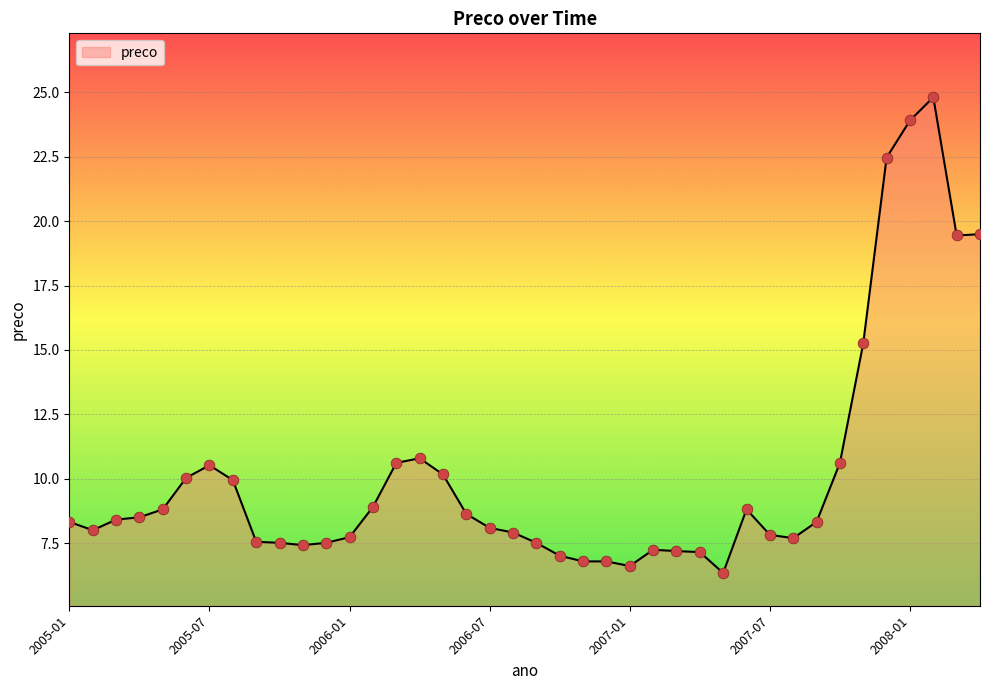

What is the maximum value shown in the chart?

24.8